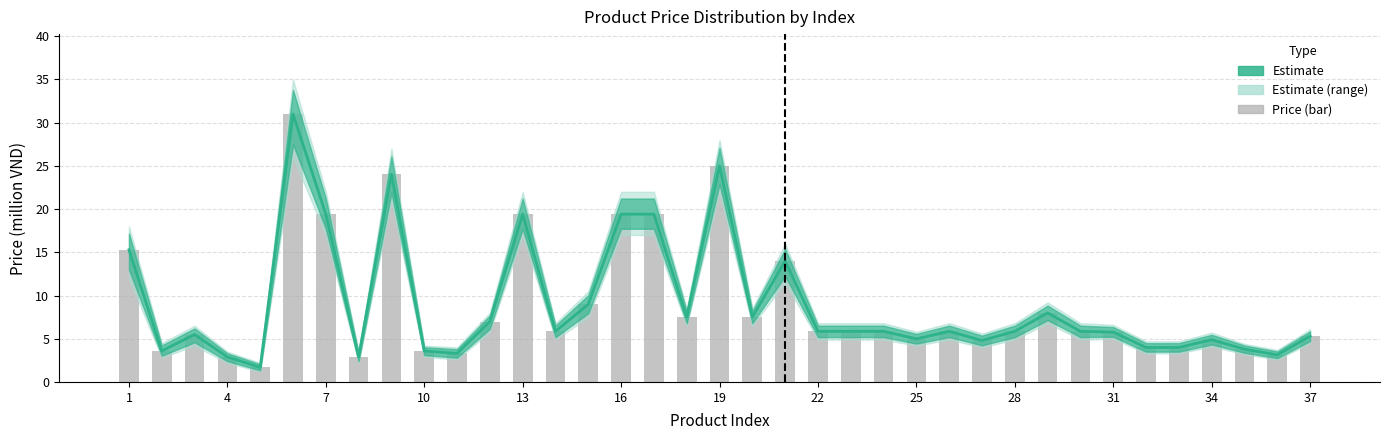

What is the greatest value displayed?

31.0